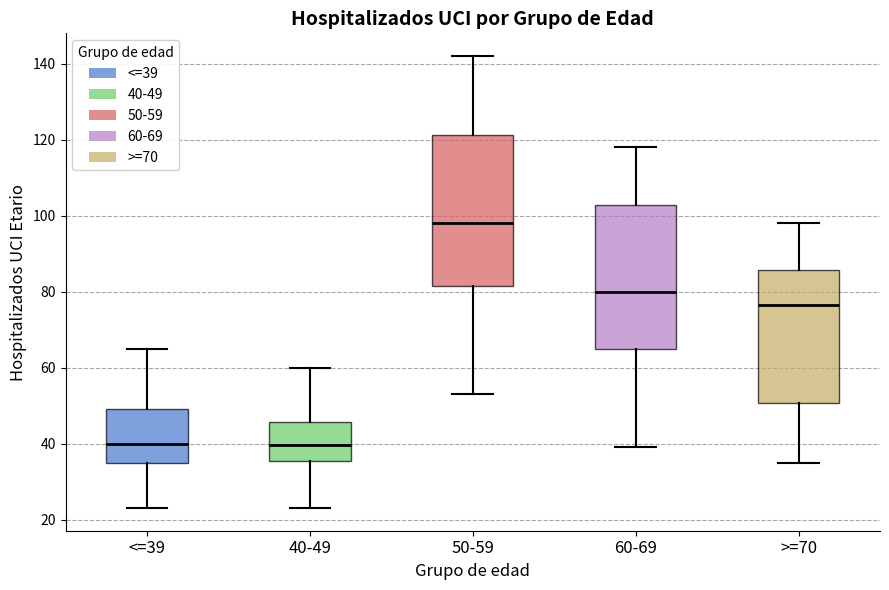

Which box is the tallest, from its lower edge to its upper edge?

50-59